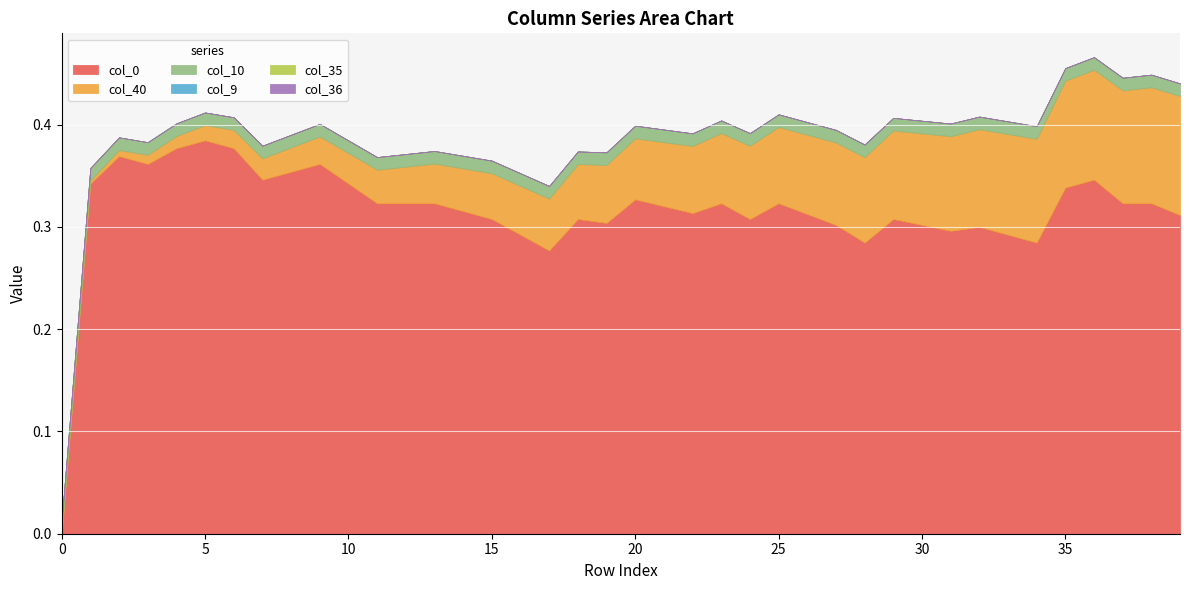

Is it true that col_9 equals 0.0 at 9?

True